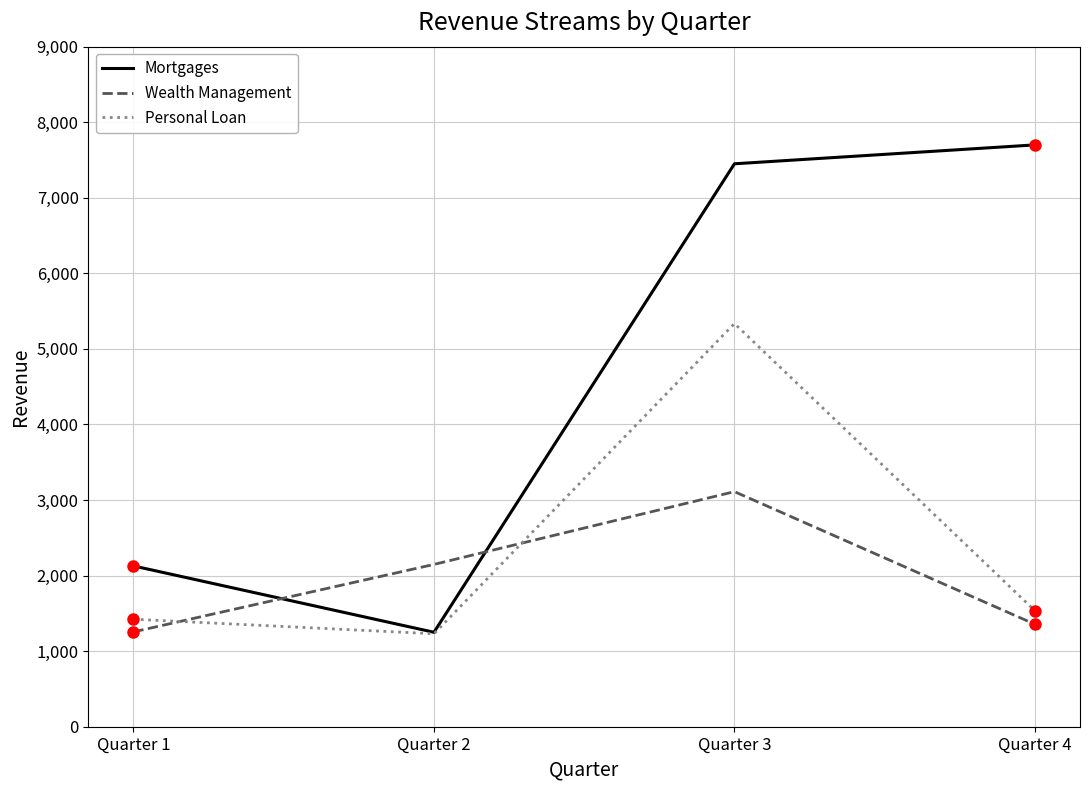

Which series has the largest range (max minus min)?

Mortgages